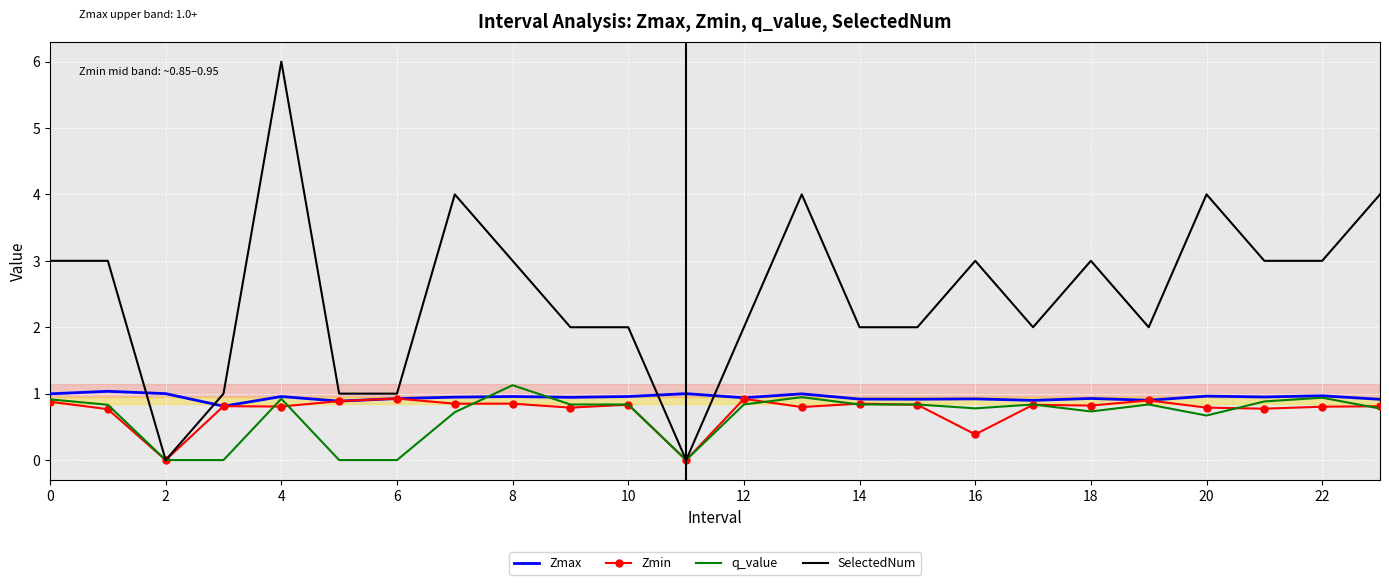

What is the minimum value for Zmax?

0.8